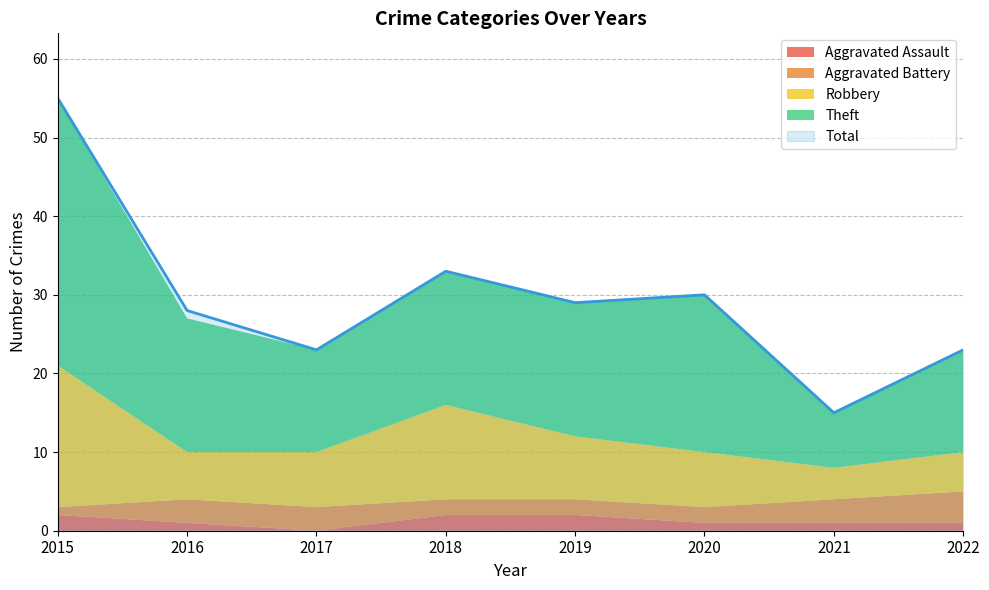

True or false: Theft and Aggravated Battery cross at least once.

False